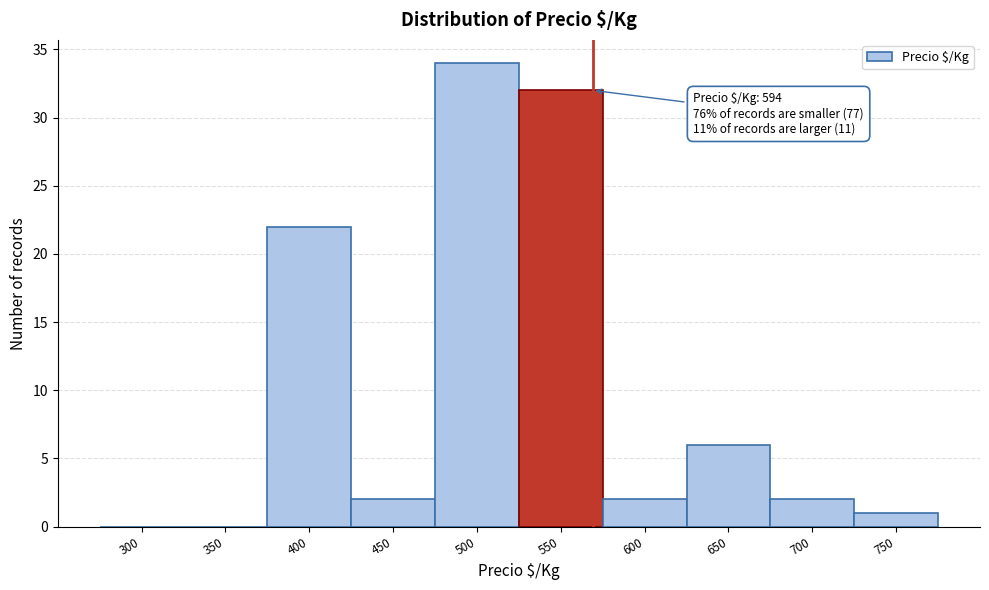

Reading left to right, extract all data points from this chart.

300=0	350=0	400=22	450=2	500=34	550=32	600=2	650=6	700=2	750=1